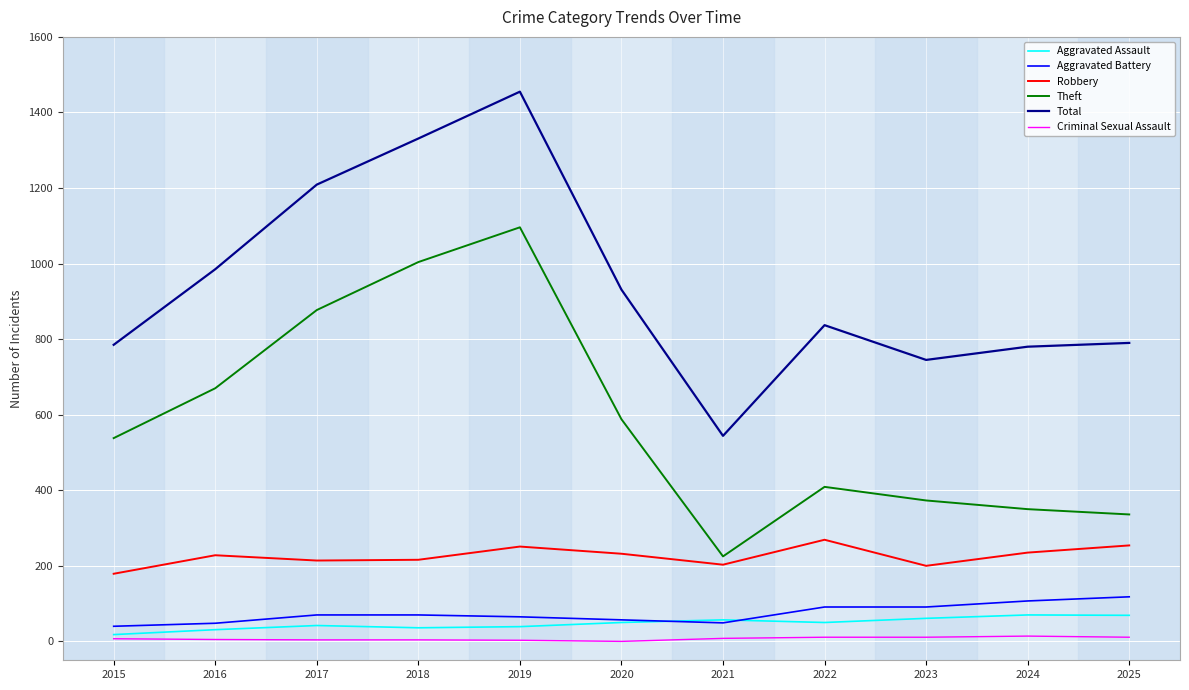

Which series has the largest range (max minus min)?

Total